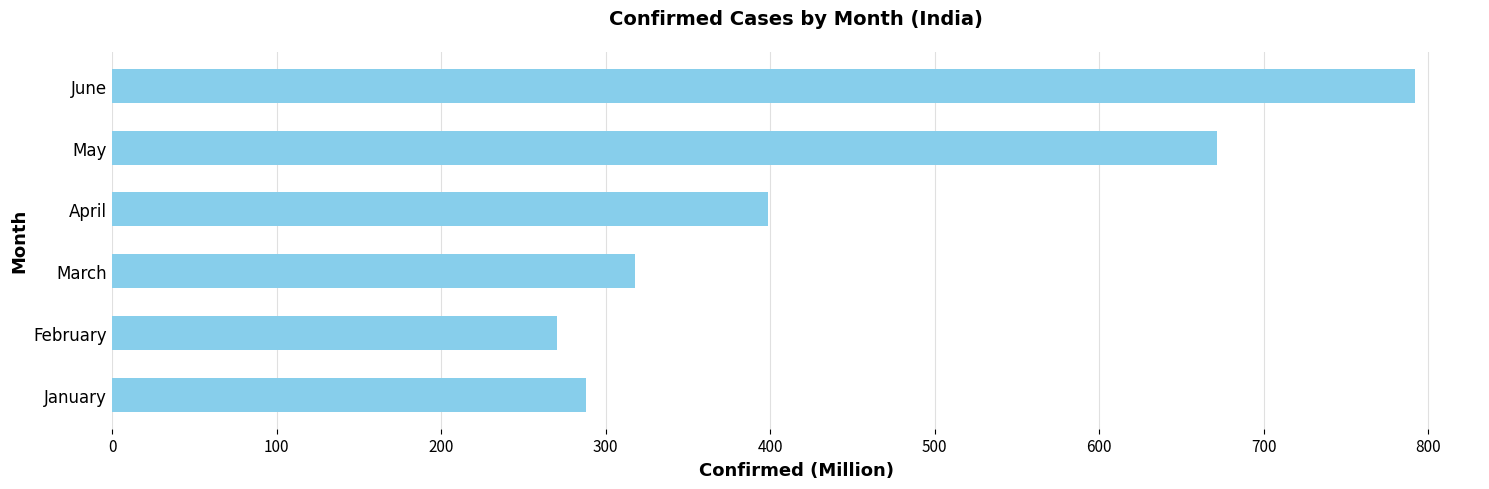

What is the minimum value shown in the chart?

270.4